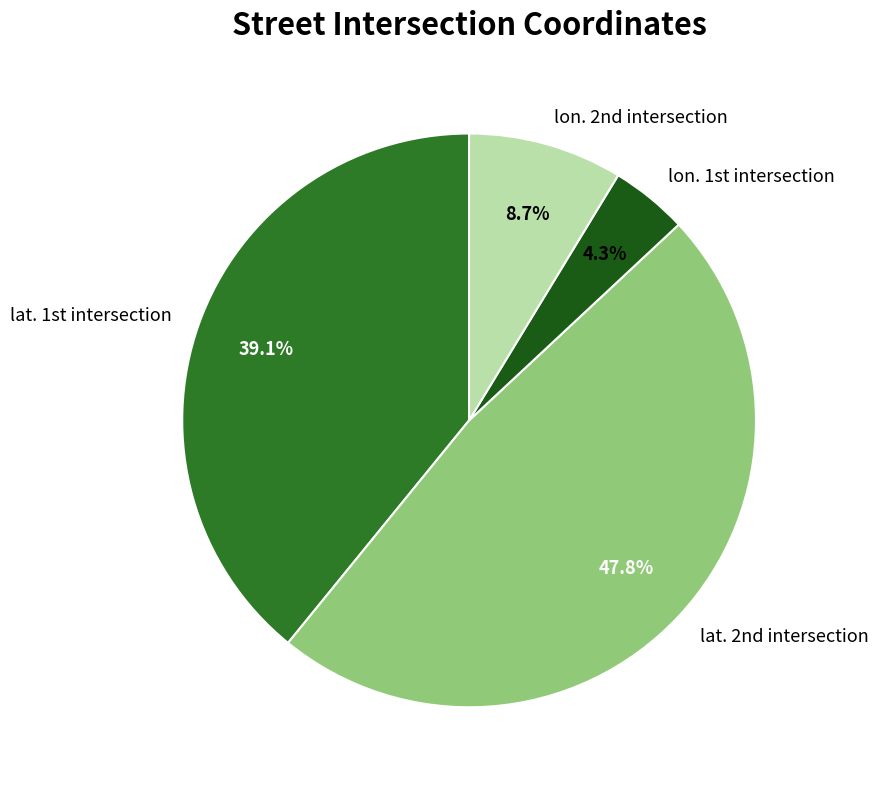

Which slice is the largest?

lat. 2nd intersection